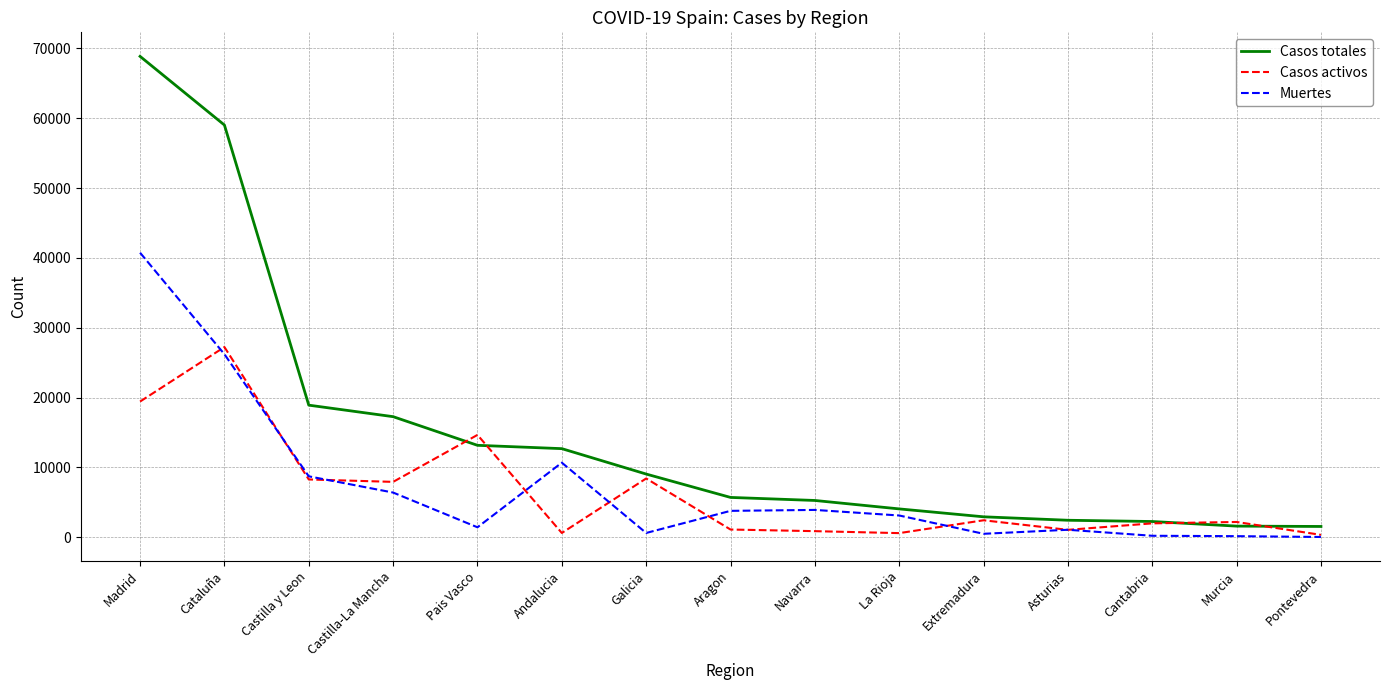

At which label does Casos totales first exceed 5695?

Madrid